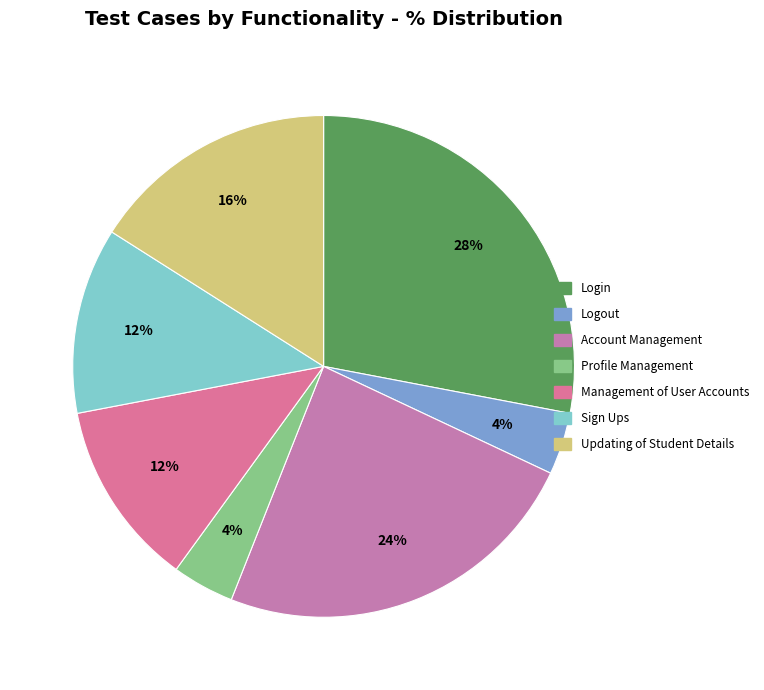

How many slices are in this pie chart?

7